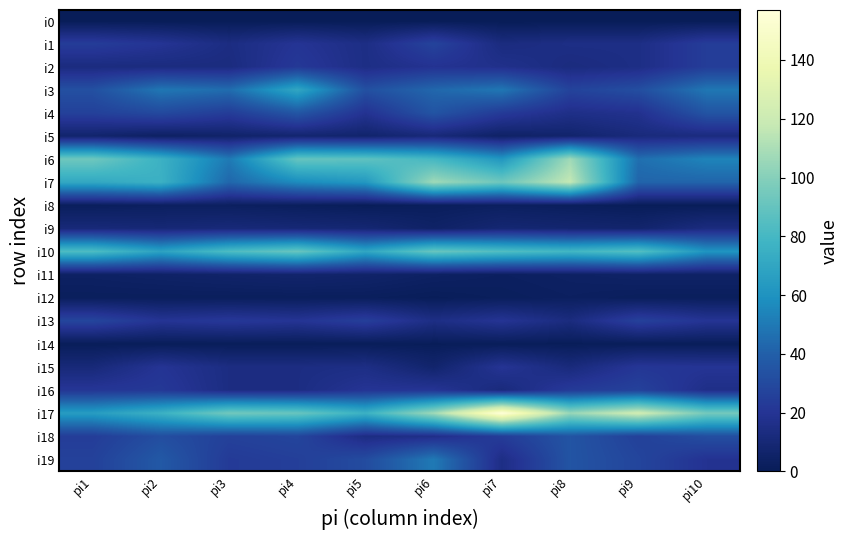

Which series has the largest total across all categories?

i17